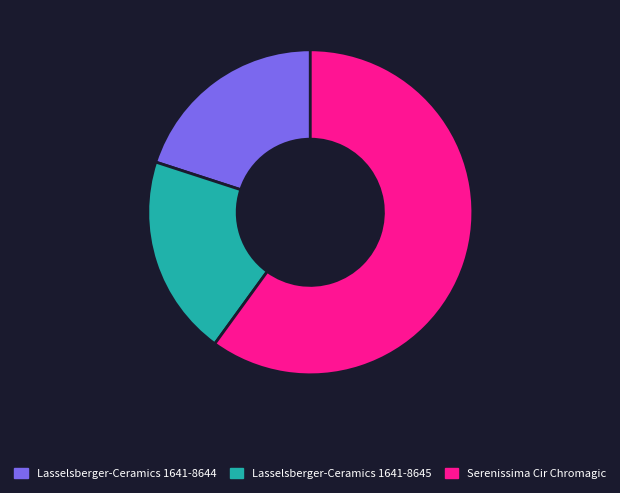

What is the ratio of the value at Serenissima Cir Chromagic to the value at Lasselsberger-Ceramics 1641-8644?

3.0